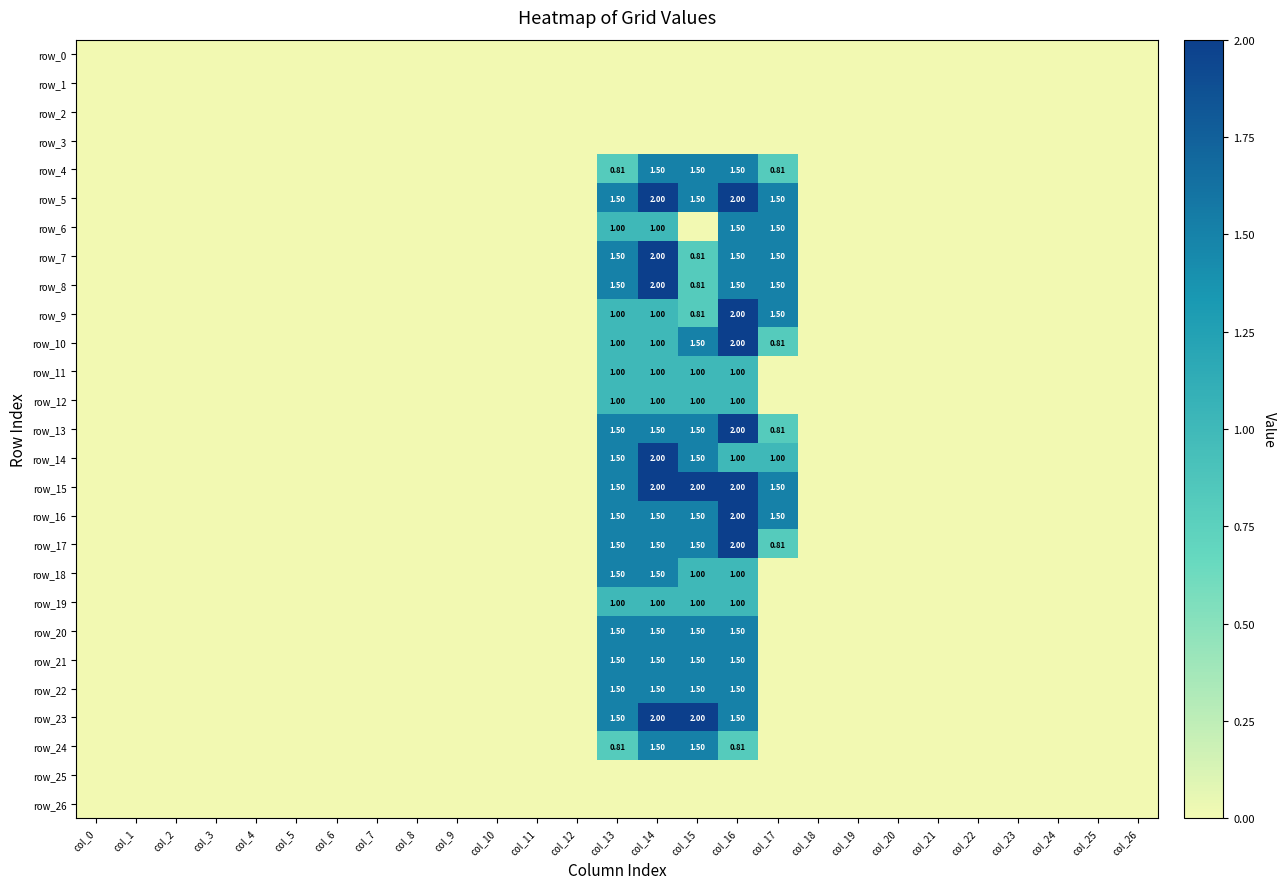

Reading left to right, extract all data points from this chart.

row_0: 0.0	0.0	0.0	0.0	0.0	0.0	0.0	0.0	0.0	0.0	0.0	0.0	0.0	0.0	0.0	0.0	0.0	0.0	0.0	0.0	0.0	0.0	0.0	0.0	0.0	0.0	0.0
row_1: 0.0	0.0	0.0	0.0	0.0	0.0	0.0	0.0	0.0	0.0	0.0	0.0	0.0	0.0	0.0	0.0	0.0	0.0	0.0	0.0	0.0	0.0	0.0	0.0	0.0	0.0	0.0
row_2: 0.0	0.0	0.0	0.0	0.0	0.0	0.0	0.0	0.0	0.0	0.0	0.0	0.0	0.0	0.0	0.0	0.0	0.0	0.0	0.0	0.0	0.0	0.0	0.0	0.0	0.0	0.0
row_3: 0.0	0.0	0.0	0.0	0.0	0.0	0.0	0.0	0.0	0.0	0.0	0.0	0.0	0.0	0.0	0.0	0.0	0.0	0.0	0.0	0.0	0.0	0.0	0.0	0.0	0.0	0.0
row_4: 0.0	0.0	0.0	0.0	0.0	0.0	0.0	0.0	0.0	0.0	0.0	0.0	0.0	0.8	1.5	1.5	1.5	0.8	0.0	0.0	0.0	0.0	0.0	0.0	0.0	0.0	0.0
row_5: 0.0	0.0	0.0	0.0	0.0	0.0	0.0	0.0	0.0	0.0	0.0	0.0	0.0	1.5	2.0	1.5	2.0	1.5	0.0	0.0	0.0	0.0	0.0	0.0	0.0	0.0	0.0
row_6: 0.0	0.0	0.0	0.0	0.0	0.0	0.0	0.0	0.0	0.0	0.0	0.0	0.0	1.0	1.0	0.0	1.5	1.5	0.0	0.0	0.0	0.0	0.0	0.0	0.0	0.0	0.0
row_7: 0.0	0.0	0.0	0.0	0.0	0.0	0.0	0.0	0.0	0.0	0.0	0.0	0.0	1.5	2.0	0.8	1.5	1.5	0.0	0.0	0.0	0.0	0.0	0.0	0.0	0.0	0.0
row_8: 0.0	0.0	0.0	0.0	0.0	0.0	0.0	0.0	0.0	0.0	0.0	0.0	0.0	1.5	2.0	0.8	1.5	1.5	0.0	0.0	0.0	0.0	0.0	0.0	0.0	0.0	0.0
row_9: 0.0	0.0	0.0	0.0	0.0	0.0	0.0	0.0	0.0	0.0	0.0	0.0	0.0	1.0	1.0	0.8	2.0	1.5	0.0	0.0	0.0	0.0	0.0	0.0	0.0	0.0	0.0
row_10: 0.0	0.0	0.0	0.0	0.0	0.0	0.0	0.0	0.0	0.0	0.0	0.0	0.0	1.0	1.0	1.5	2.0	0.8	0.0	0.0	0.0	0.0	0.0	0.0	0.0	0.0	0.0
row_11: 0.0	0.0	0.0	0.0	0.0	0.0	0.0	0.0	0.0	0.0	0.0	0.0	0.0	1.0	1.0	1.0	1.0	0.0	0.0	0.0	0.0	0.0	0.0	0.0	0.0	0.0	0.0
row_12: 0.0	0.0	0.0	0.0	0.0	0.0	0.0	0.0	0.0	0.0	0.0	0.0	0.0	1.0	1.0	1.0	1.0	0.0	0.0	0.0	0.0	0.0	0.0	0.0	0.0	0.0	0.0
row_13: 0.0	0.0	0.0	0.0	0.0	0.0	0.0	0.0	0.0	0.0	0.0	0.0	0.0	1.5	1.5	1.5	2.0	0.8	0.0	0.0	0.0	0.0	0.0	0.0	0.0	0.0	0.0
row_14: 0.0	0.0	0.0	0.0	0.0	0.0	0.0	0.0	0.0	0.0	0.0	0.0	0.0	1.5	2.0	1.5	1.0	1.0	0.0	0.0	0.0	0.0	0.0	0.0	0.0	0.0	0.0
row_15: 0.0	0.0	0.0	0.0	0.0	0.0	0.0	0.0	0.0	0.0	0.0	0.0	0.0	1.5	2.0	2.0	2.0	1.5	0.0	0.0	0.0	0.0	0.0	0.0	0.0	0.0	0.0
row_16: 0.0	0.0	0.0	0.0	0.0	0.0	0.0	0.0	0.0	0.0	0.0	0.0	0.0	1.5	1.5	1.5	2.0	1.5	0.0	0.0	0.0	0.0	0.0	0.0	0.0	0.0	0.0
row_17: 0.0	0.0	0.0	0.0	0.0	0.0	0.0	0.0	0.0	0.0	0.0	0.0	0.0	1.5	1.5	1.5	2.0	0.8	0.0	0.0	0.0	0.0	0.0	0.0	0.0	0.0	0.0
row_18: 0.0	0.0	0.0	0.0	0.0	0.0	0.0	0.0	0.0	0.0	0.0	0.0	0.0	1.5	1.5	1.0	1.0	0.0	0.0	0.0	0.0	0.0	0.0	0.0	0.0	0.0	0.0
row_19: 0.0	0.0	0.0	0.0	0.0	0.0	0.0	0.0	0.0	0.0	0.0	0.0	0.0	1.0	1.0	1.0	1.0	0.0	0.0	0.0	0.0	0.0	0.0	0.0	0.0	0.0	0.0
row_20: 0.0	0.0	0.0	0.0	0.0	0.0	0.0	0.0	0.0	0.0	0.0	0.0	0.0	1.5	1.5	1.5	1.5	0.0	0.0	0.0	0.0	0.0	0.0	0.0	0.0	0.0	0.0
row_21: 0.0	0.0	0.0	0.0	0.0	0.0	0.0	0.0	0.0	0.0	0.0	0.0	0.0	1.5	1.5	1.5	1.5	0.0	0.0	0.0	0.0	0.0	0.0	0.0	0.0	0.0	0.0
row_22: 0.0	0.0	0.0	0.0	0.0	0.0	0.0	0.0	0.0	0.0	0.0	0.0	0.0	1.5	1.5	1.5	1.5	0.0	0.0	0.0	0.0	0.0	0.0	0.0	0.0	0.0	0.0
row_23: 0.0	0.0	0.0	0.0	0.0	0.0	0.0	0.0	0.0	0.0	0.0	0.0	0.0	1.5	2.0	2.0	1.5	0.0	0.0	0.0	0.0	0.0	0.0	0.0	0.0	0.0	0.0
row_24: 0.0	0.0	0.0	0.0	0.0	0.0	0.0	0.0	0.0	0.0	0.0	0.0	0.0	0.8	1.5	1.5	0.8	0.0	0.0	0.0	0.0	0.0	0.0	0.0	0.0	0.0	0.0
row_25: 0.0	0.0	0.0	0.0	0.0	0.0	0.0	0.0	0.0	0.0	0.0	0.0	0.0	0.0	0.0	0.0	0.0	0.0	0.0	0.0	0.0	0.0	0.0	0.0	0.0	0.0	0.0
row_26: 0.0	0.0	0.0	0.0	0.0	0.0	0.0	0.0	0.0	0.0	0.0	0.0	0.0	0.0	0.0	0.0	0.0	0.0	0.0	0.0	0.0	0.0	0.0	0.0	0.0	0.0	0.0